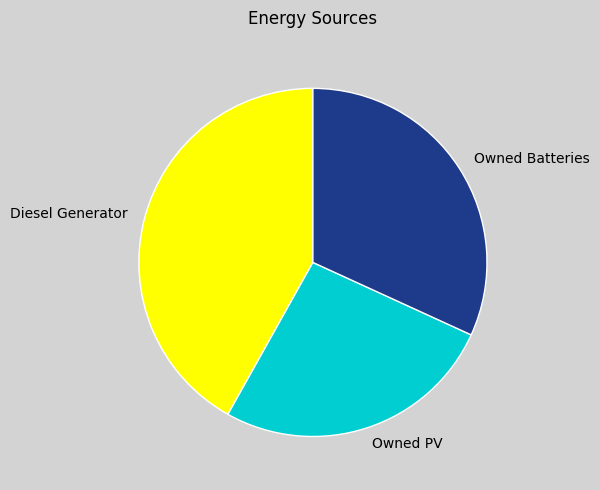

Rank the categories by value from highest to lowest.

Diesel Generator, Owned Batteries, Owned PV